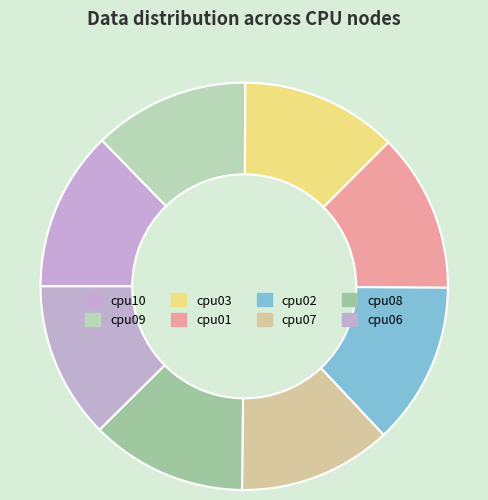

Is it true that cpu08 is 12% of the pie?

True